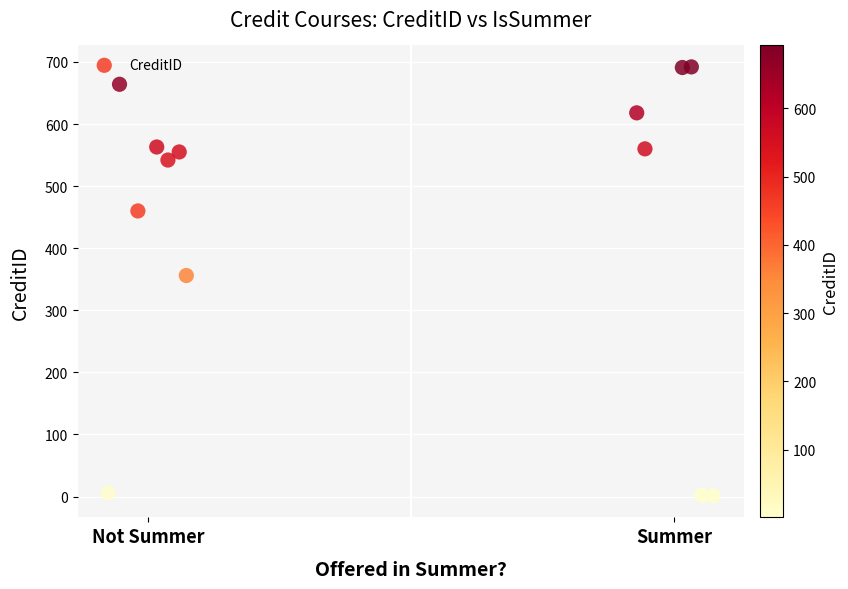

What Y value in the scatter plot is closest to 346?

356